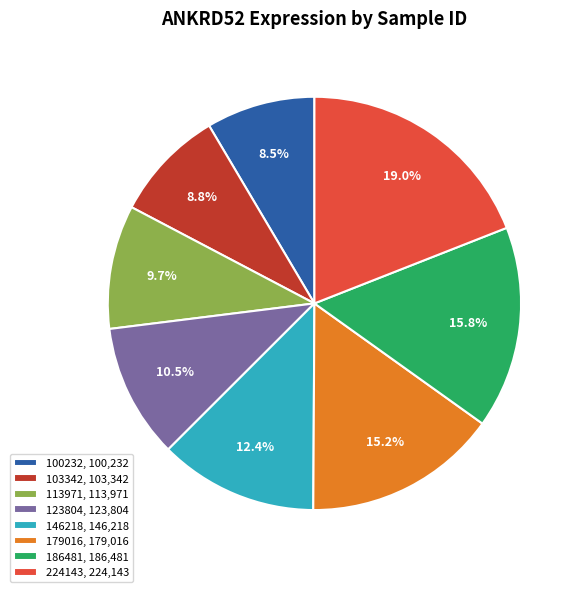

Is the sum of 103342 and 179016 greater than half?

No